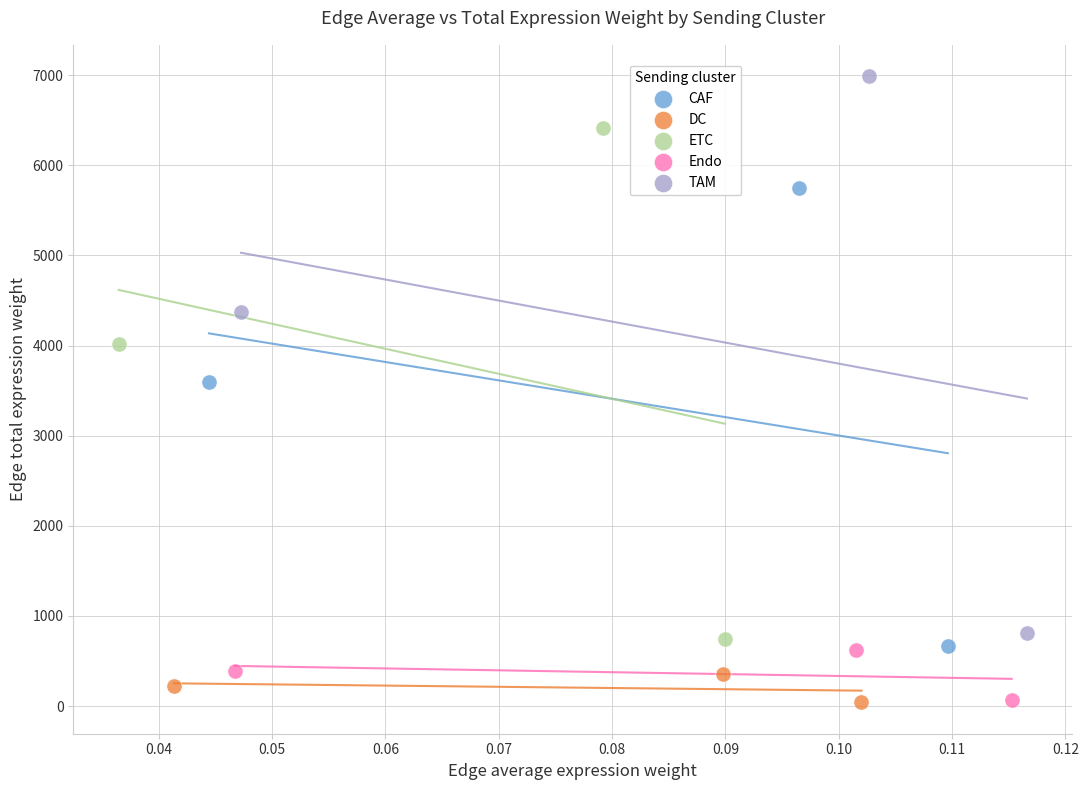

Which series contains the highest Y value?

TAM